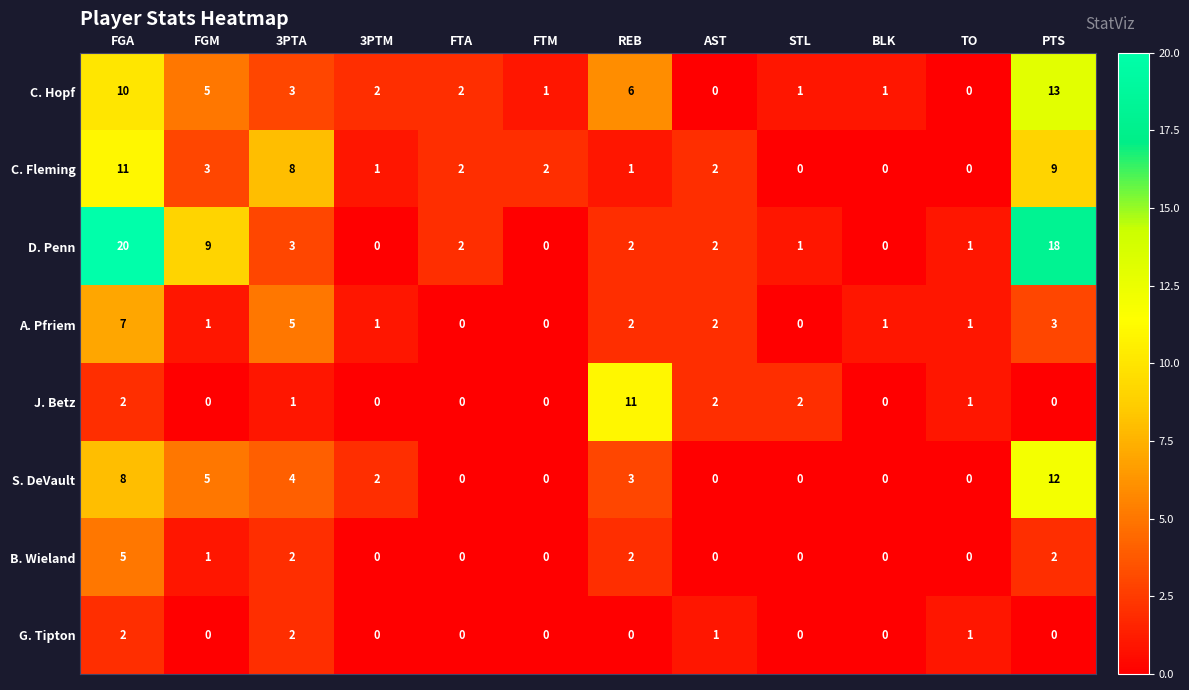

Which series has the largest range (max minus min)?

D. Penn